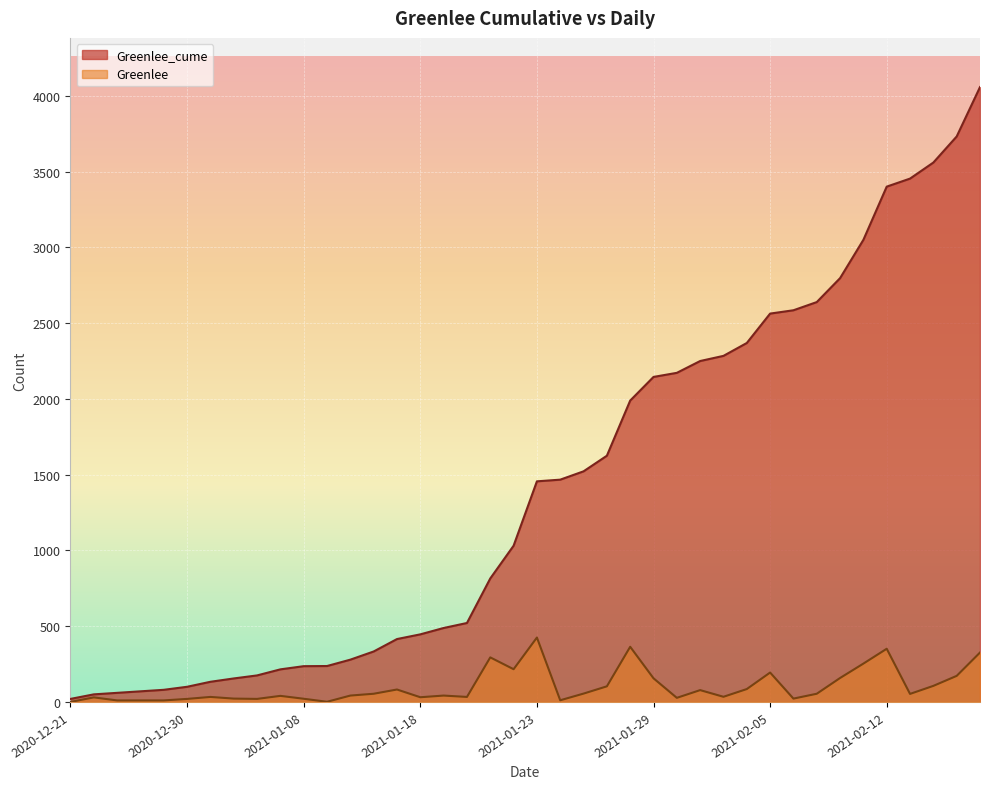

Which label corresponds to the smallest value in the chart?

2020-12-21